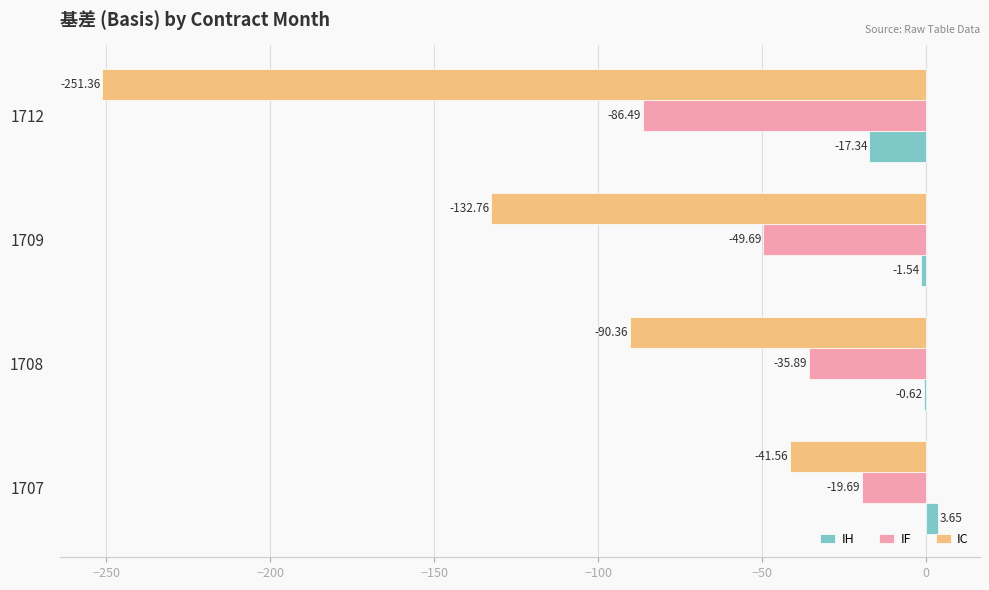

Between 1707 and 1712, which series saw the biggest shift?

IC